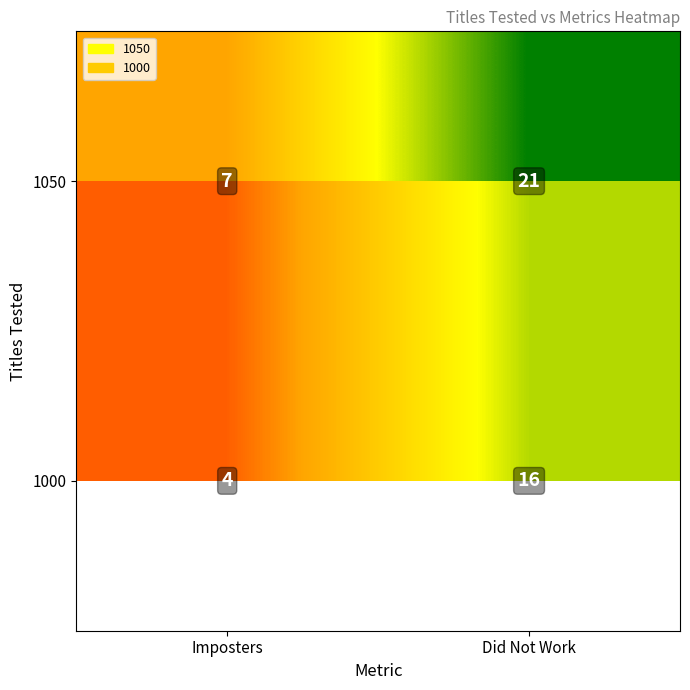

Which category has the highest value across all series?

Did Not Work